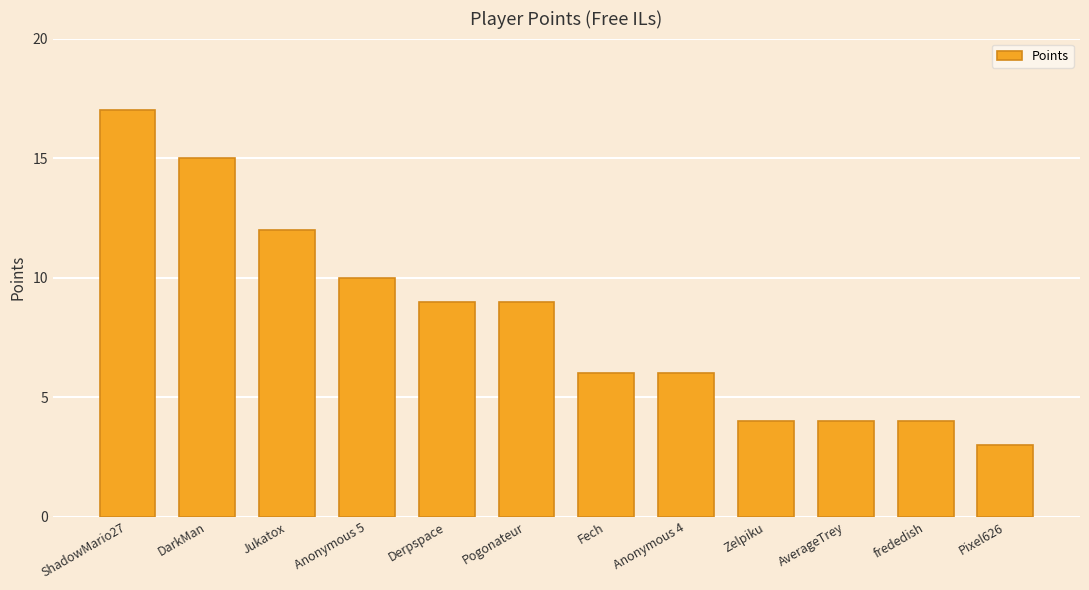

How many data points are less than 9?

6